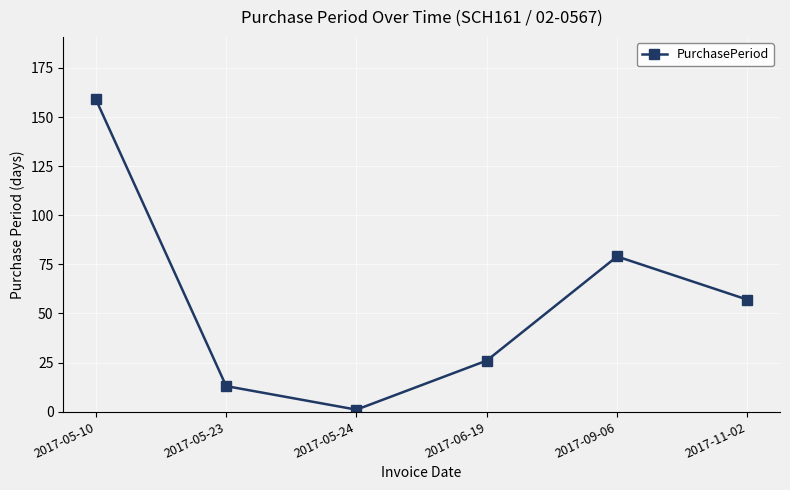

Is it true that the value at 2017-06-19 is 43?

False